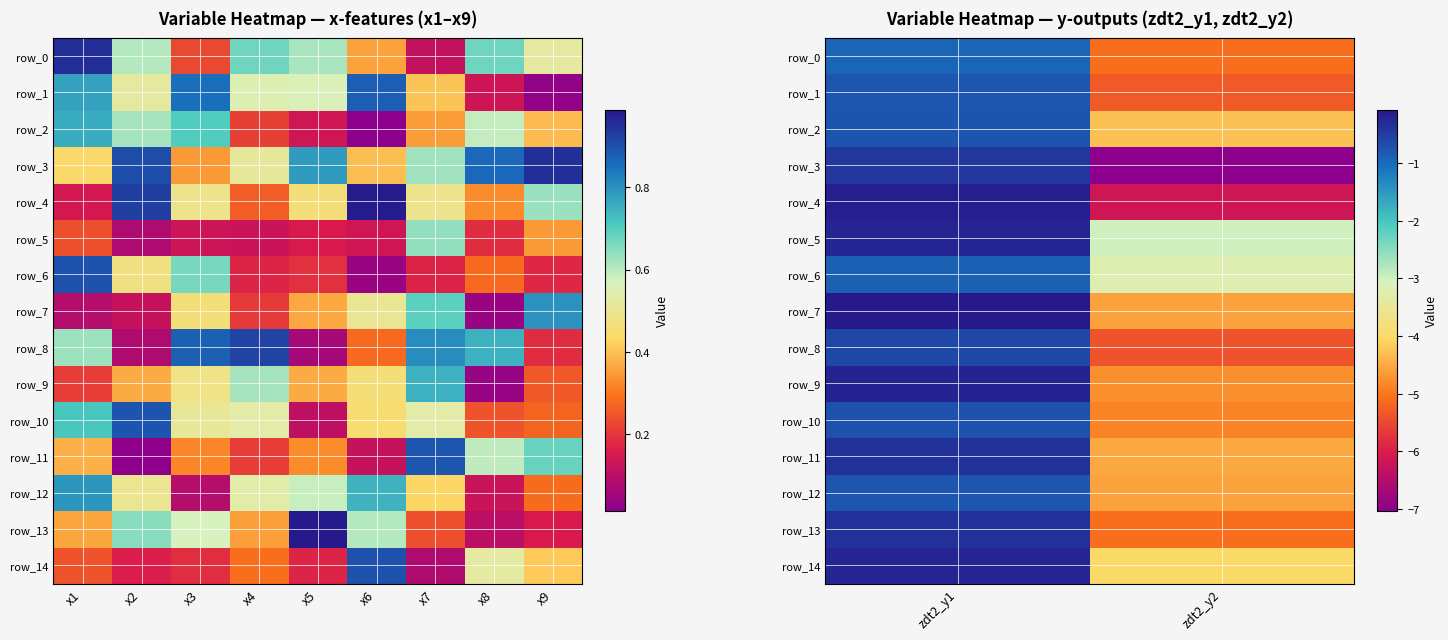

True or false: row_10 has a value of -7.1 at x2.

False